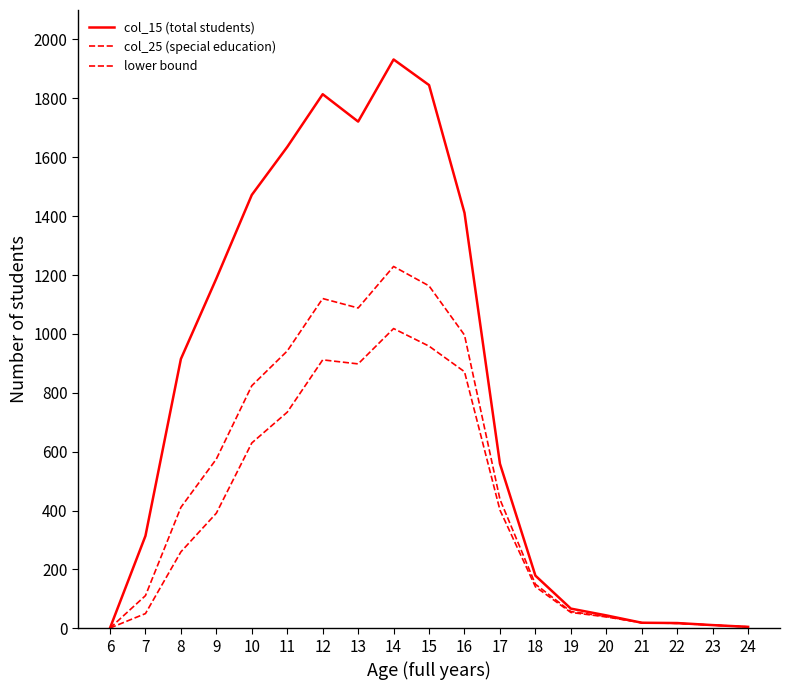

Where is the first local minimum for col_25 (special education)?

13